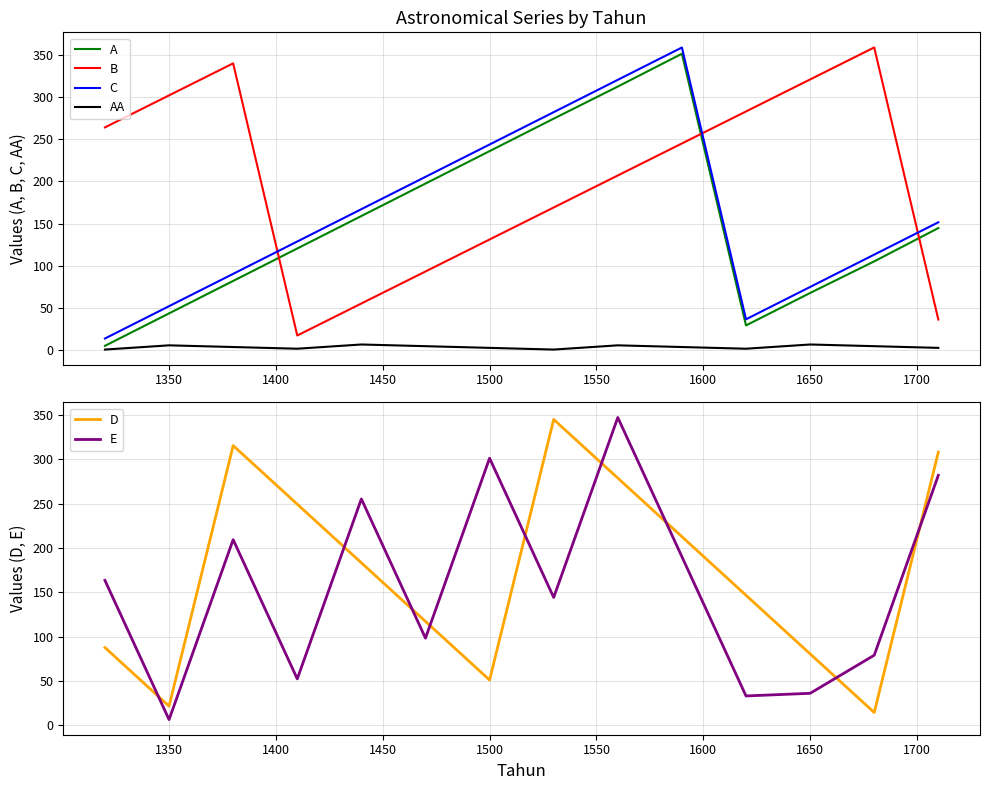

True or false: AA has a value of 7.0 at 1650.

True